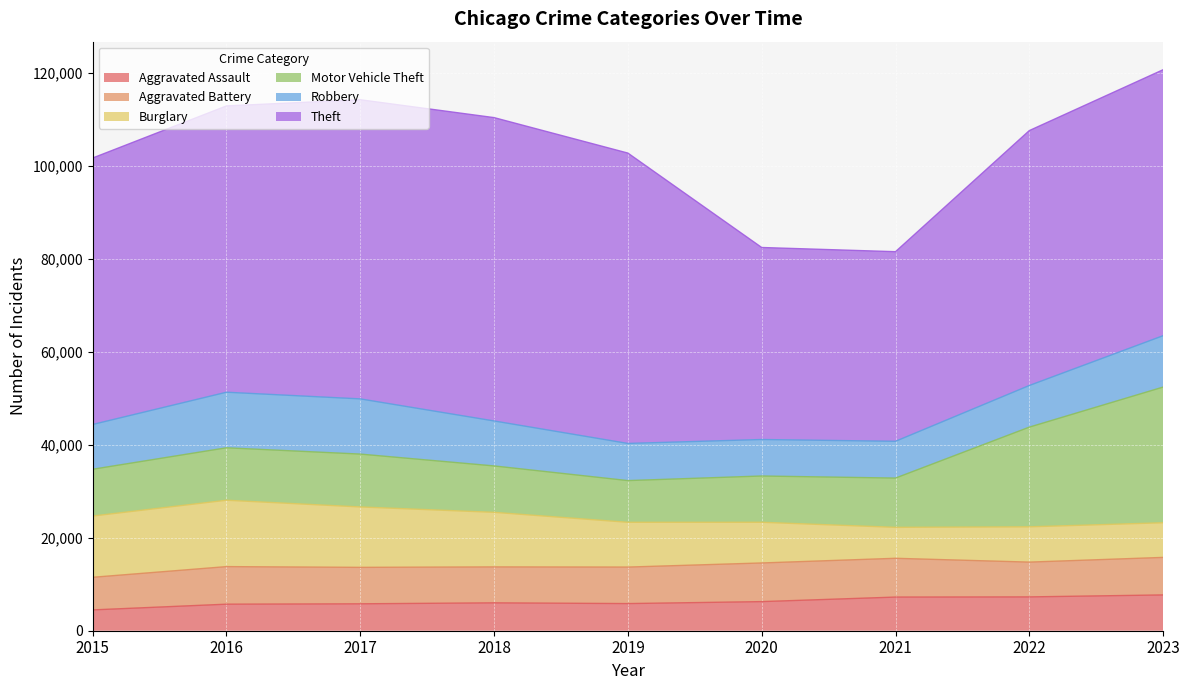

Count the number of categories in the chart.

9